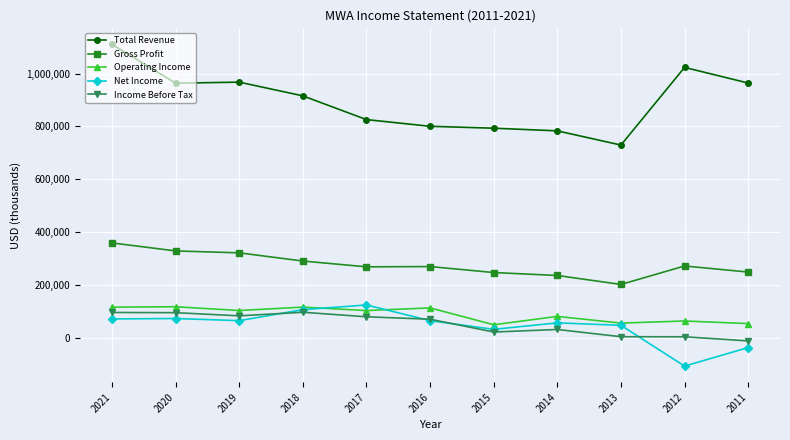

True or false: Net Income and Income Before Tax cross at least once.

True